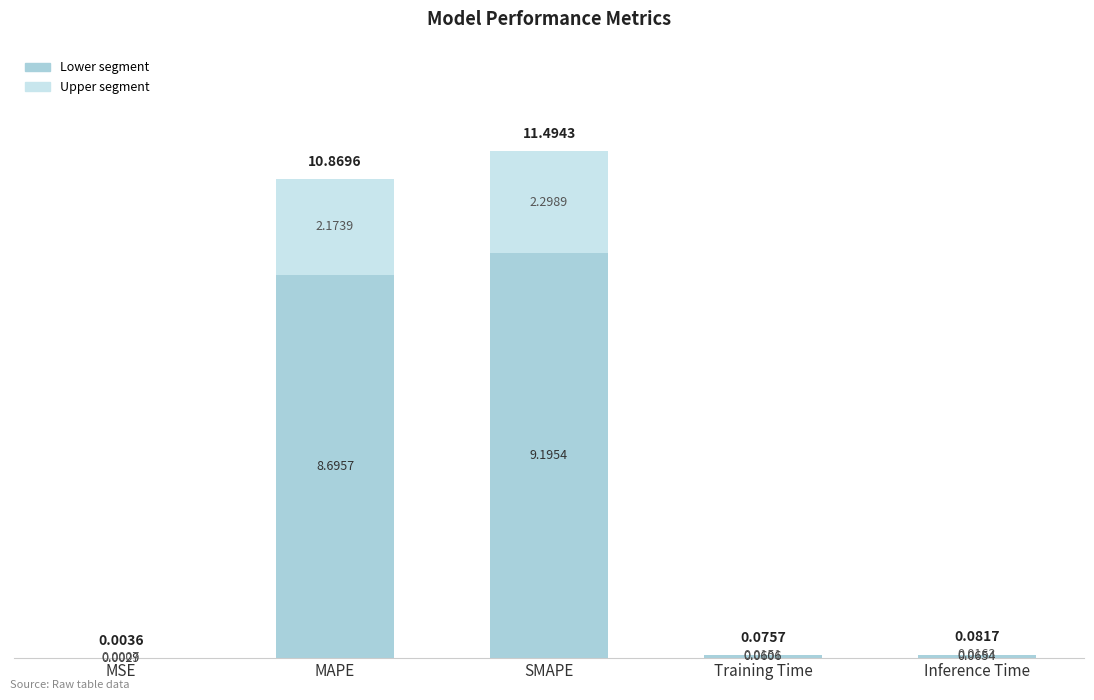

Which category has the highest value in the Lower segment series?

SMAPE